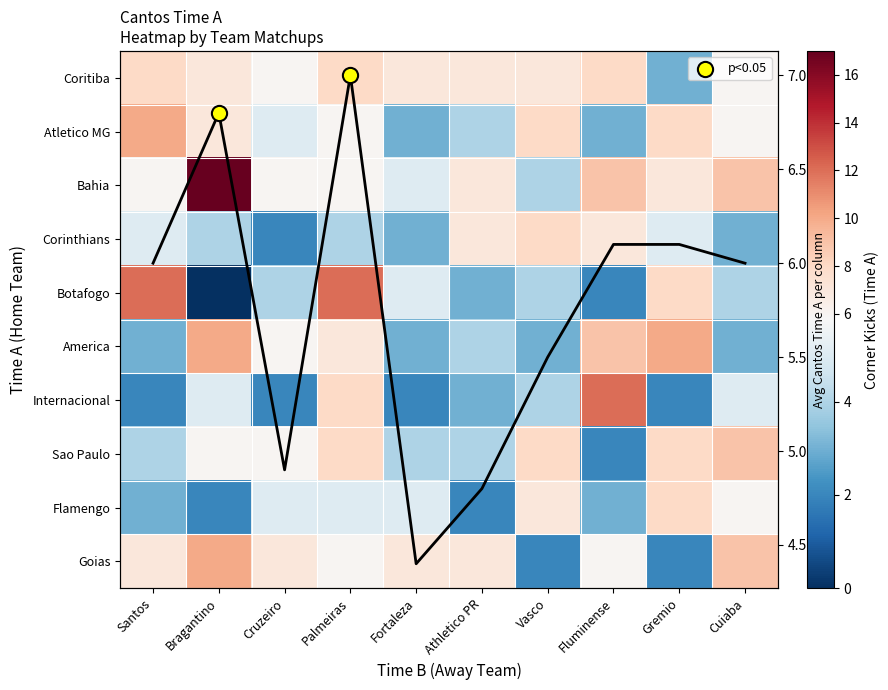

List the labels in order of Botafogo value, largest first.

Santos, Palmeiras, Gremio, Fortaleza, Cruzeiro, Vasco, Cuiaba, Athletico PR, Fluminense, Bragantino